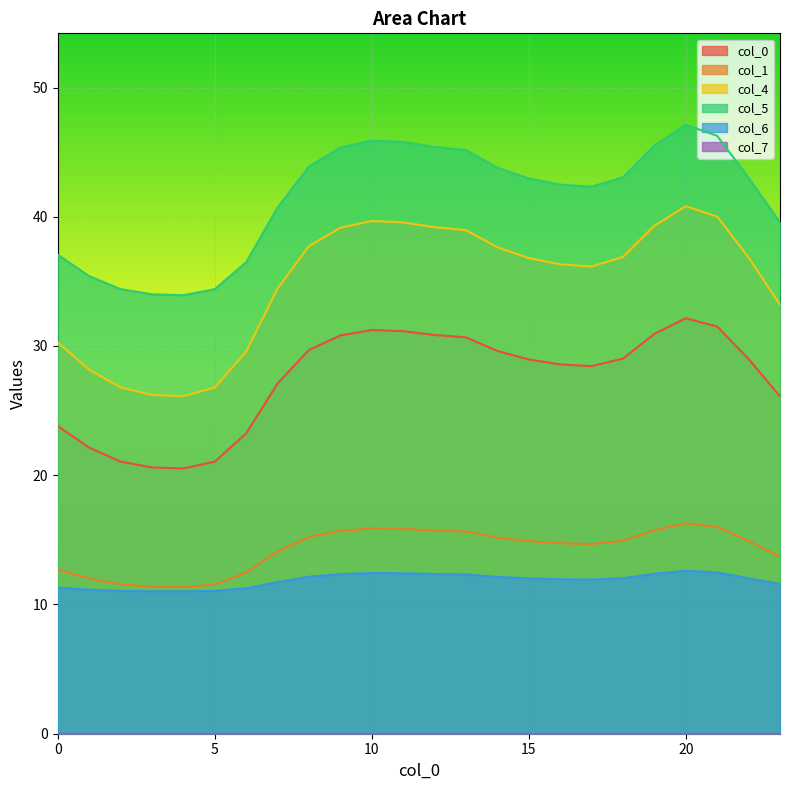

Which series changed the most between 12 and 19?

5